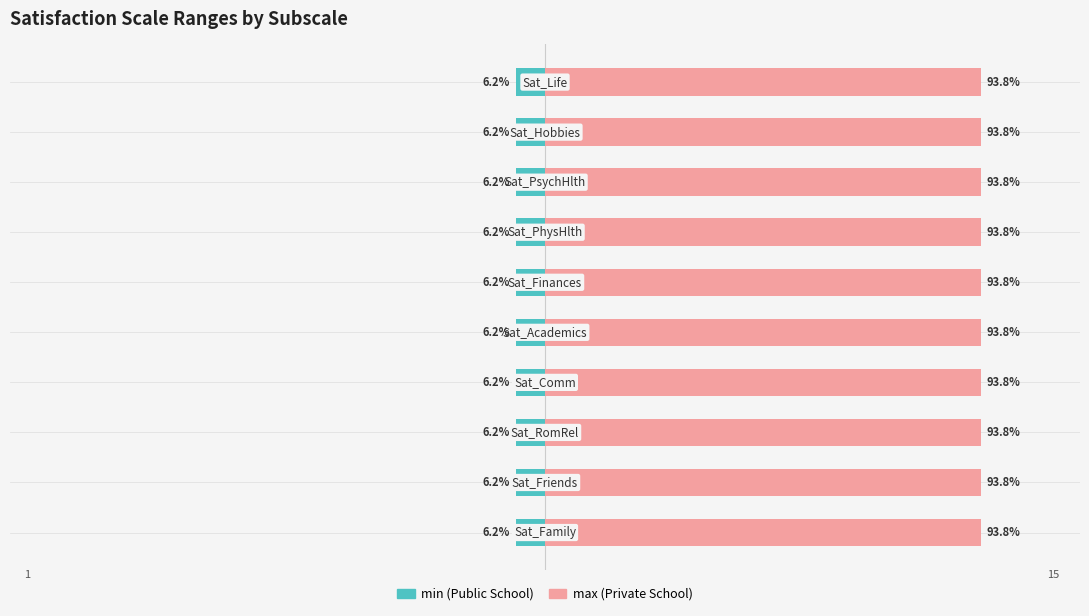

Reading left to right, extract all data points from this chart.

min (Public School): Sat_Family=1	Sat_Friends=1	Sat_RomRel=1	Sat_Comm=1	Sat_Academics=1	Sat_Finances=1	Sat_PhysHlth=1	Sat_PsychHlth=1	Sat_Hobbies=1	Sat_Life=1
max (Private School): Sat_Family=15	Sat_Friends=15	Sat_RomRel=15	Sat_Comm=15	Sat_Academics=15	Sat_Finances=15	Sat_PhysHlth=15	Sat_PsychHlth=15	Sat_Hobbies=15	Sat_Life=15